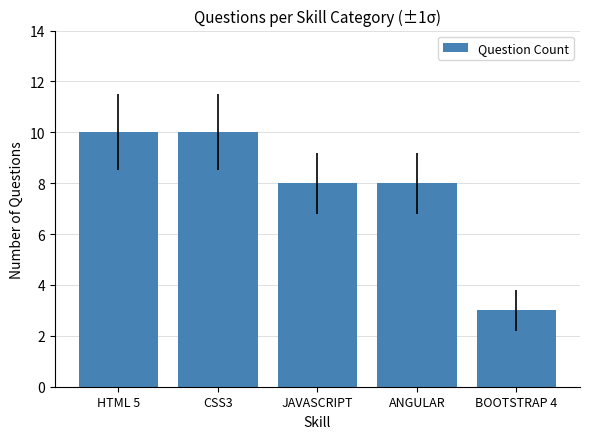

What is the label of the 3rd bar from the left?

JAVASCRIPT